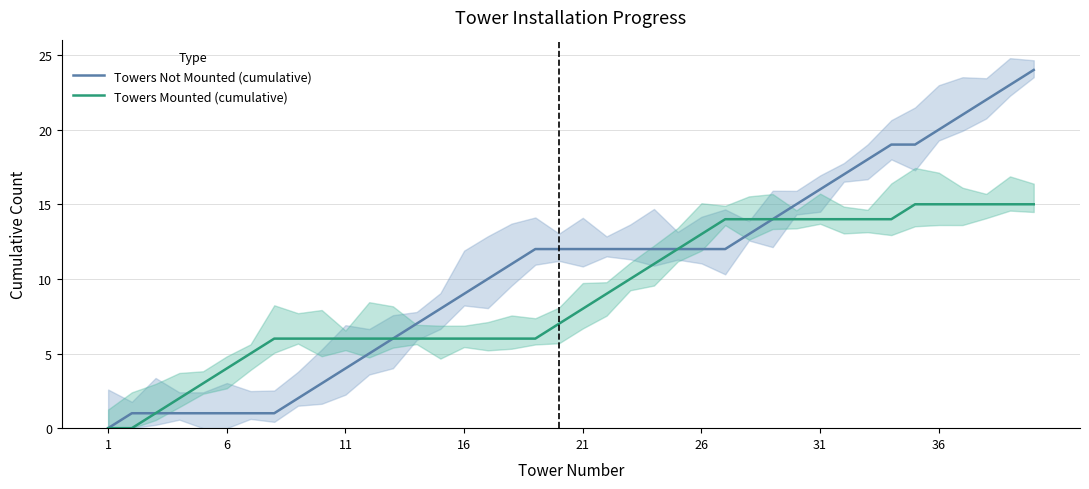

Reading right to left, what are all the values shown in this chart?

Towers Not Mounted (cumulative): 24	23	22	21	20	19	19	18	17	16	15	14	13	12	12	12	12	12	12	12	12	12	11	10	9	8	7	6	5	4	3	2	1	1	1	1	1	1	1	0
Towers Mounted (cumulative): 15	15	15	15	15	15	14	14	14	14	14	14	14	14	13	12	11	10	9	8	7	6	6	6	6	6	6	6	6	6	6	6	6	5	4	3	2	1	0	0